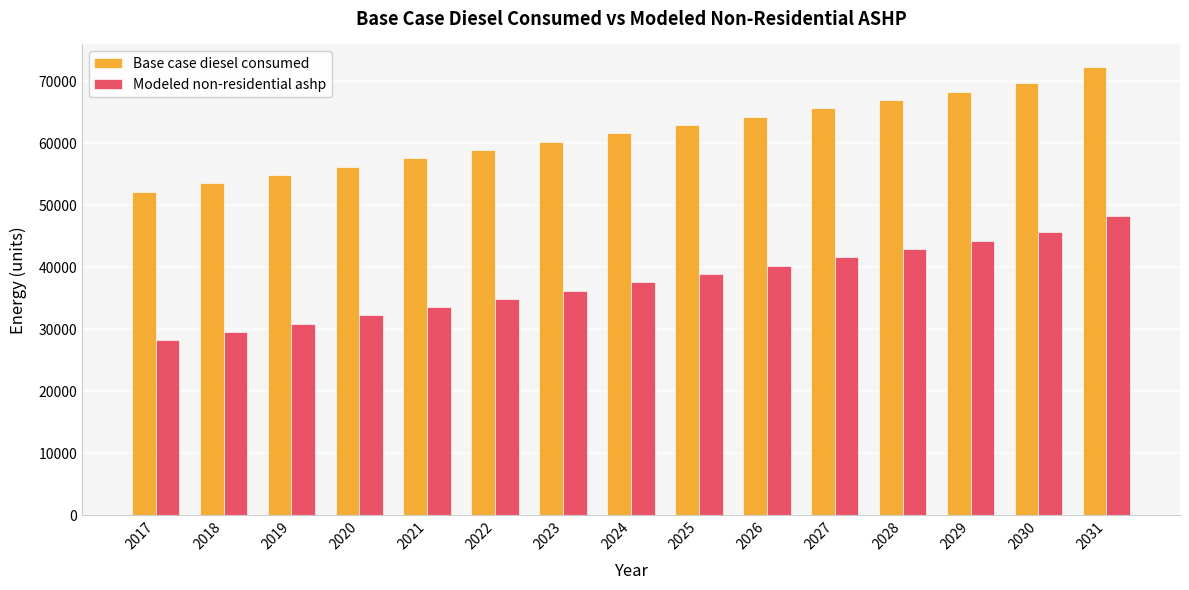

Which series has the largest range (max minus min)?

Modeled non-residential ashp